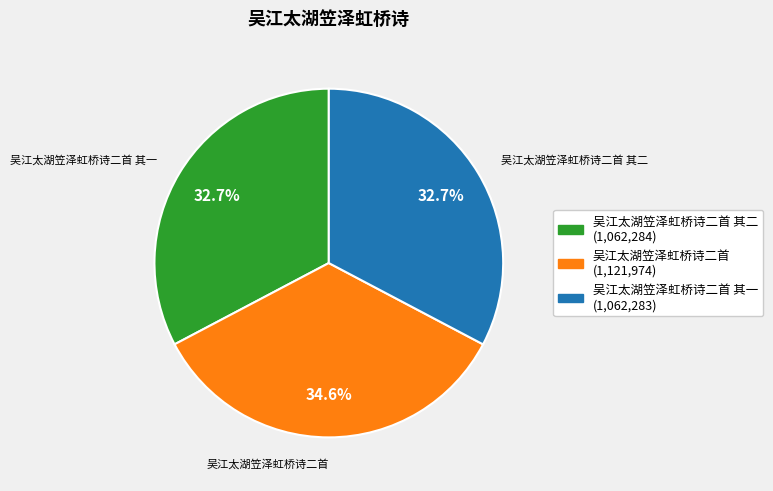

Count the number of slices in the pie.

3